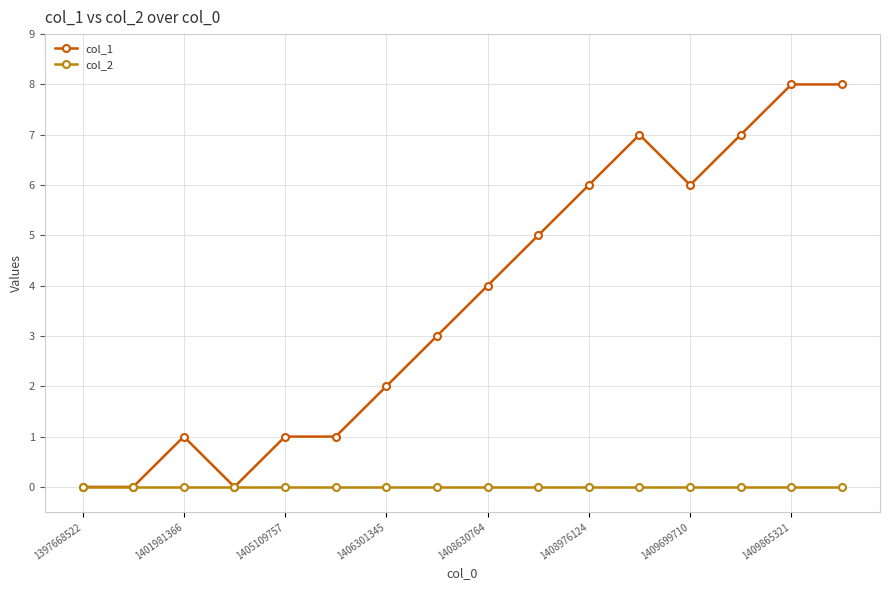

Which series has the largest total across all categories?

col_1